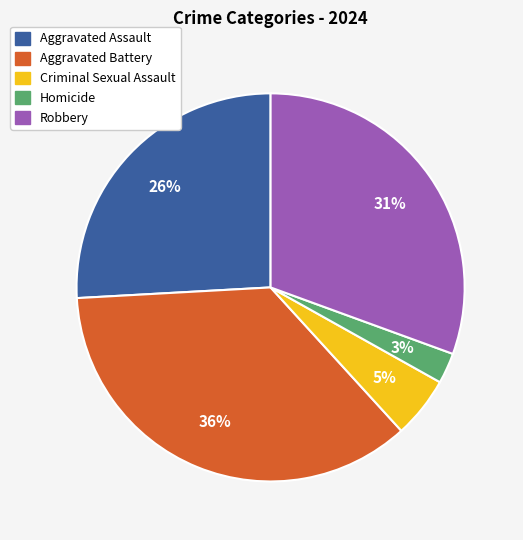

Between Aggravated Battery and Homicide, which is larger?

Aggravated Battery